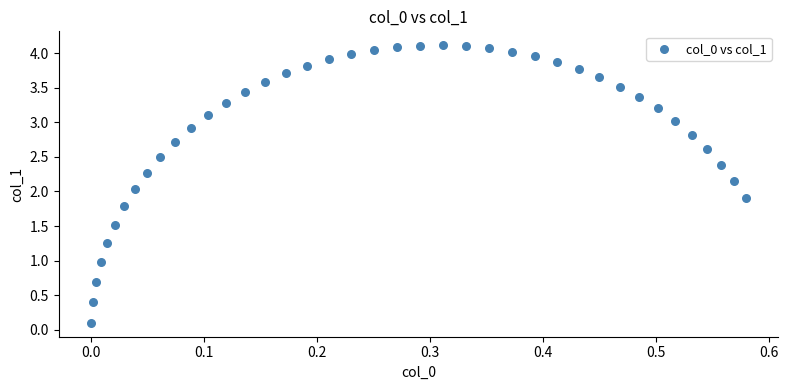

What is the range of X values (max minus min)?

0.6